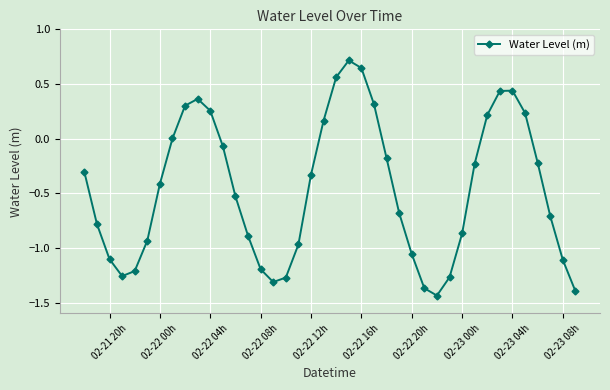

What is the maximum value shown in the chart?

0.7